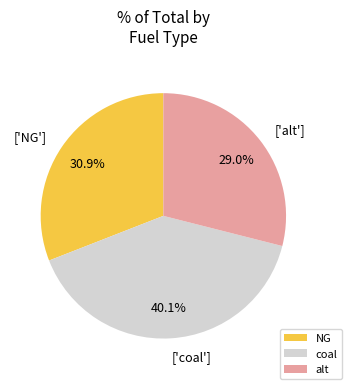

Rank the categories by value from highest to lowest.

coal, NG, alt